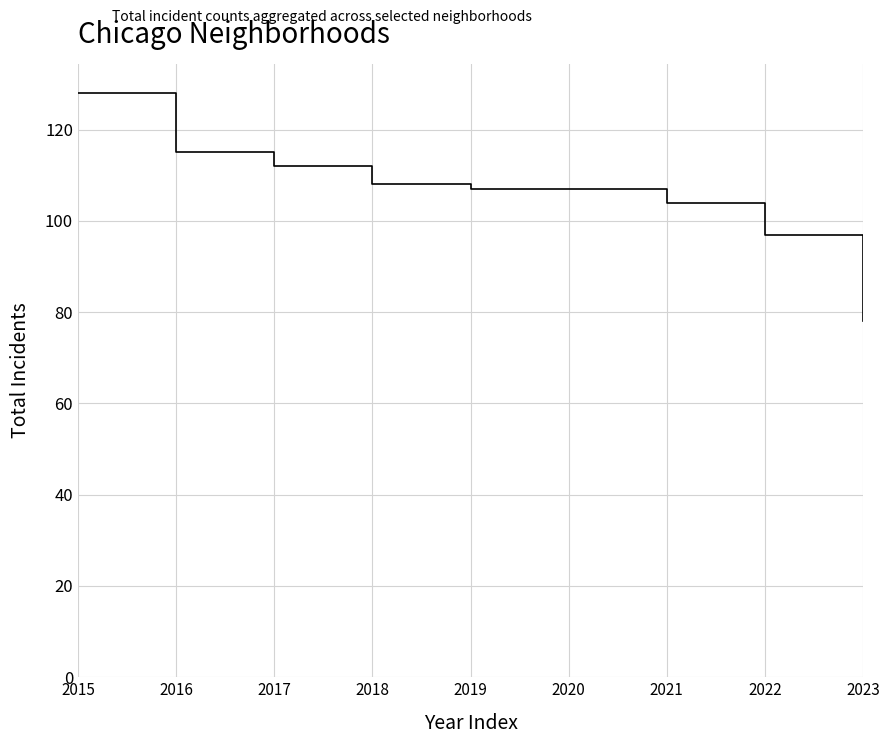

Reading left to right, extract all data points from this chart.

128	115	112	108	107	107	104	97	78